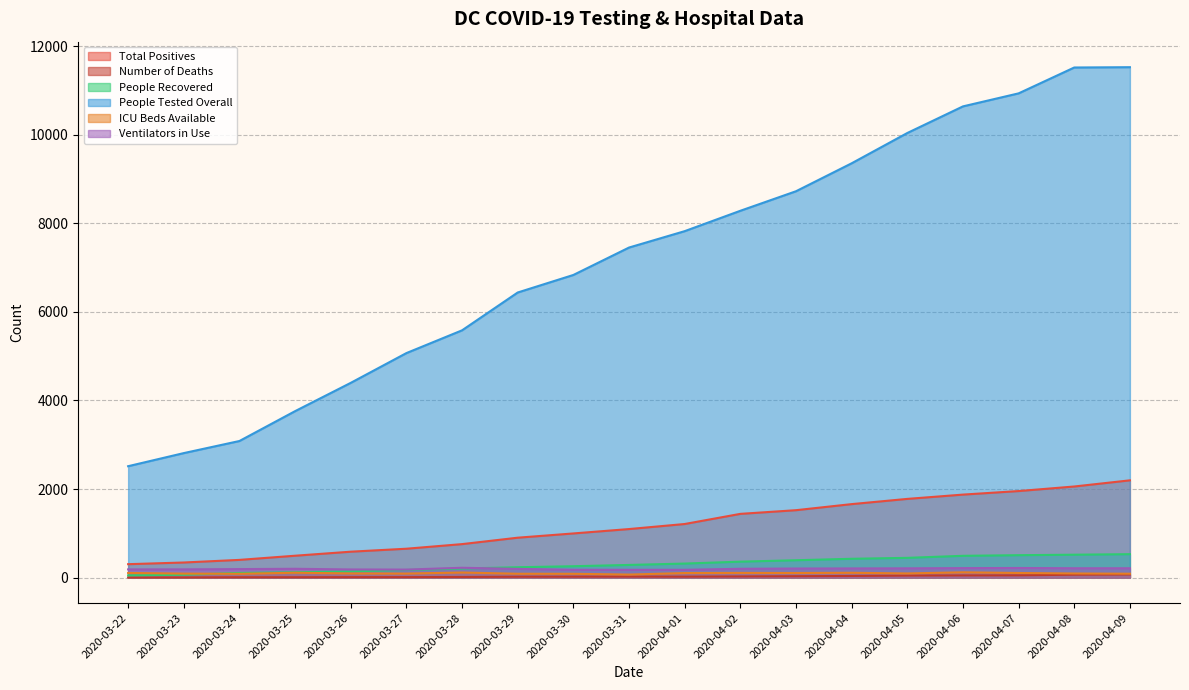

What is the value of the Ventilators in Use point at the 4th from the left?

200